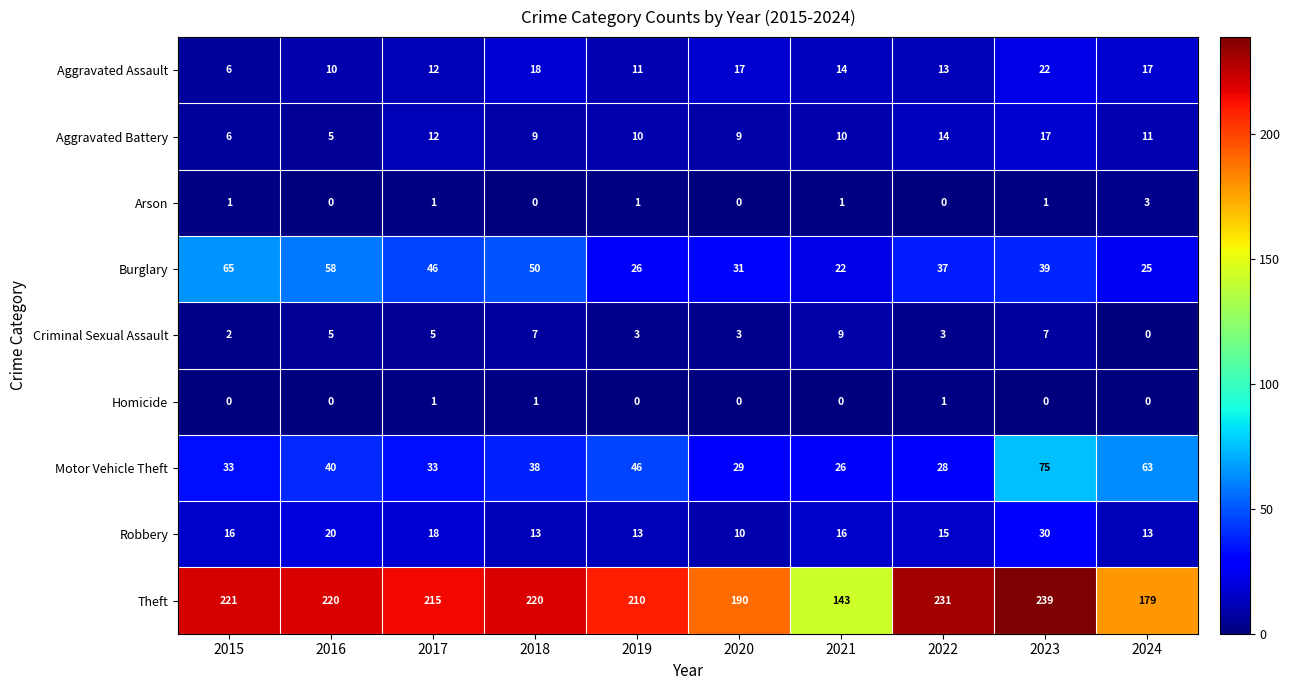

What is the difference between the maximum and minimum values in the Criminal Sexual Assault series?

9